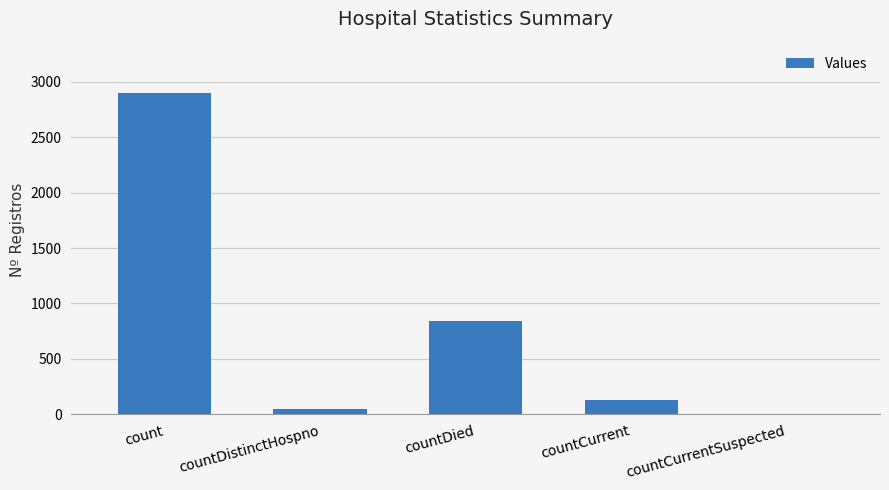

What is the greatest value displayed?

2901